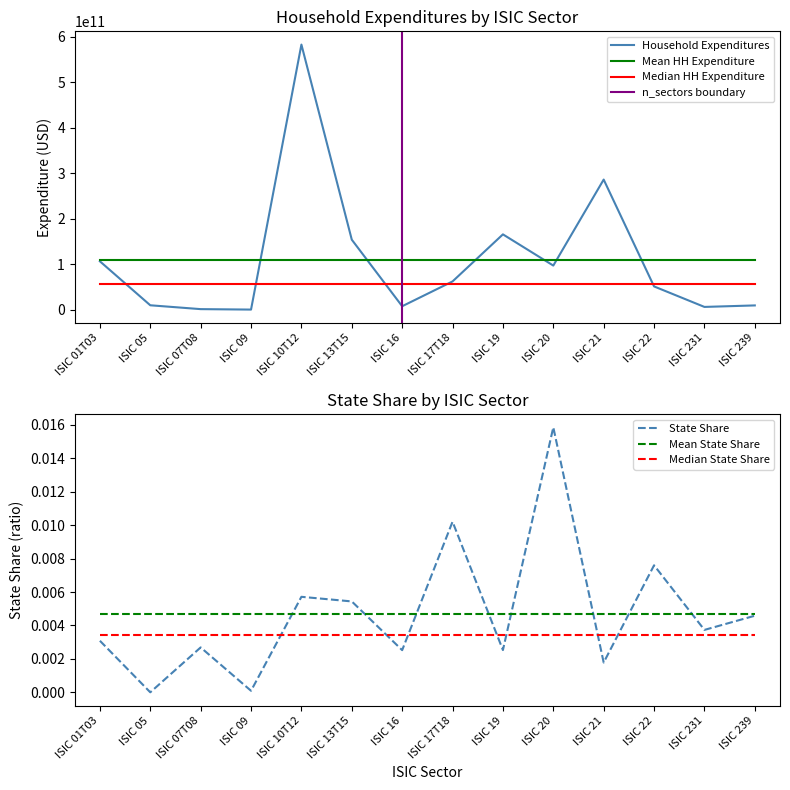

The value of Household Expenditures at ISIC 21 is 125849727923.7. True or false?

False